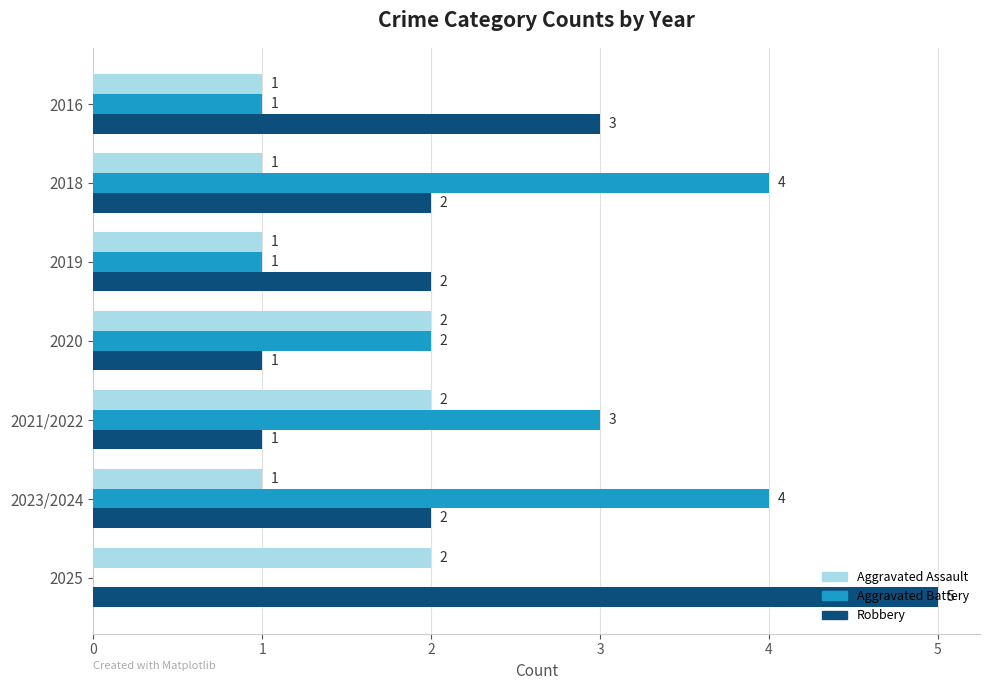

What is the greatest value displayed?

5